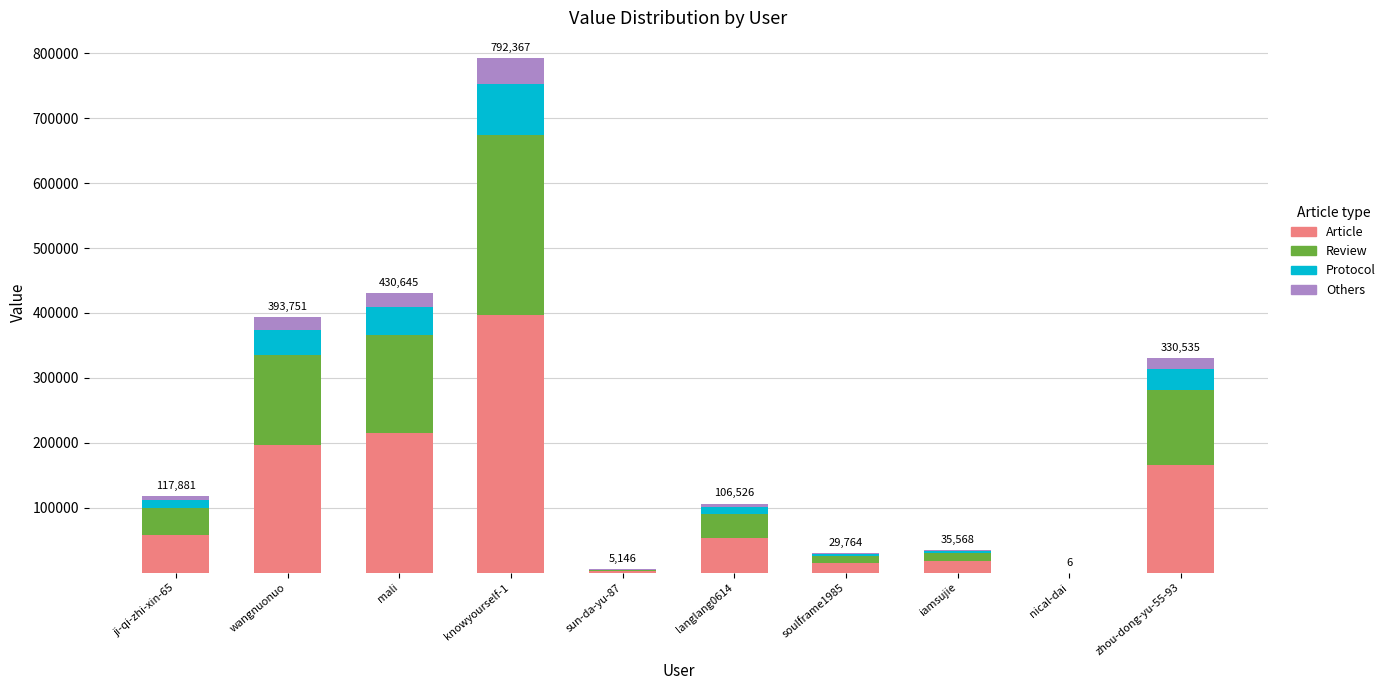

What is the maximum value for Article?

396183.5